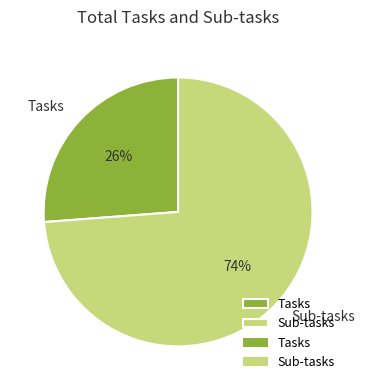

What percentage is the Tasks slice, to the nearest percent?

26%